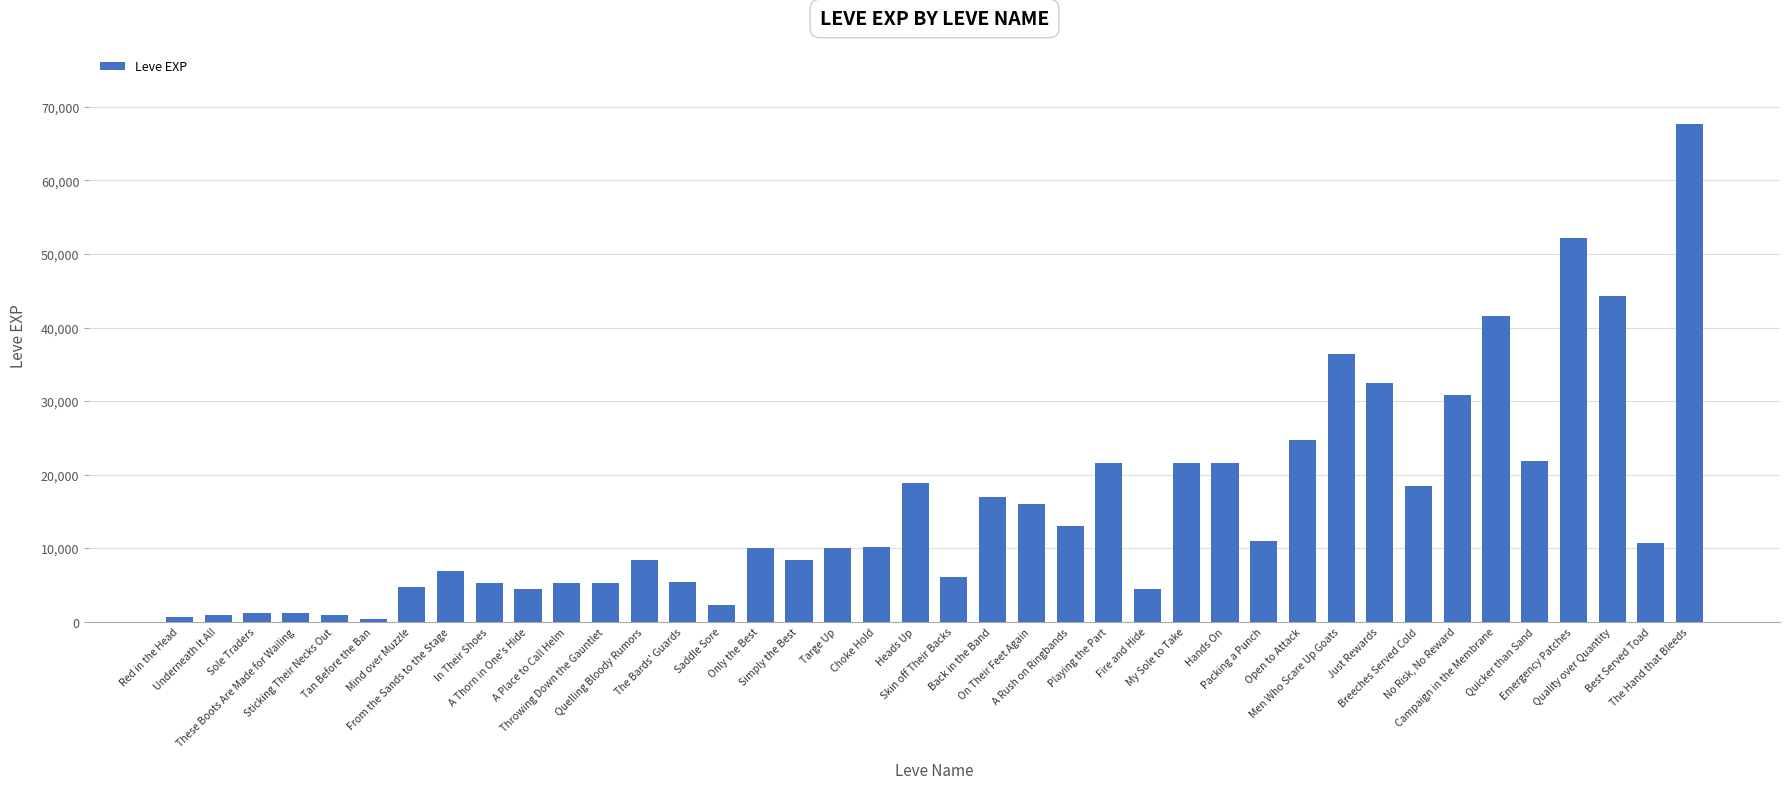

Read the value at A Thorn in One's Hide, to the nearest 50.

4400